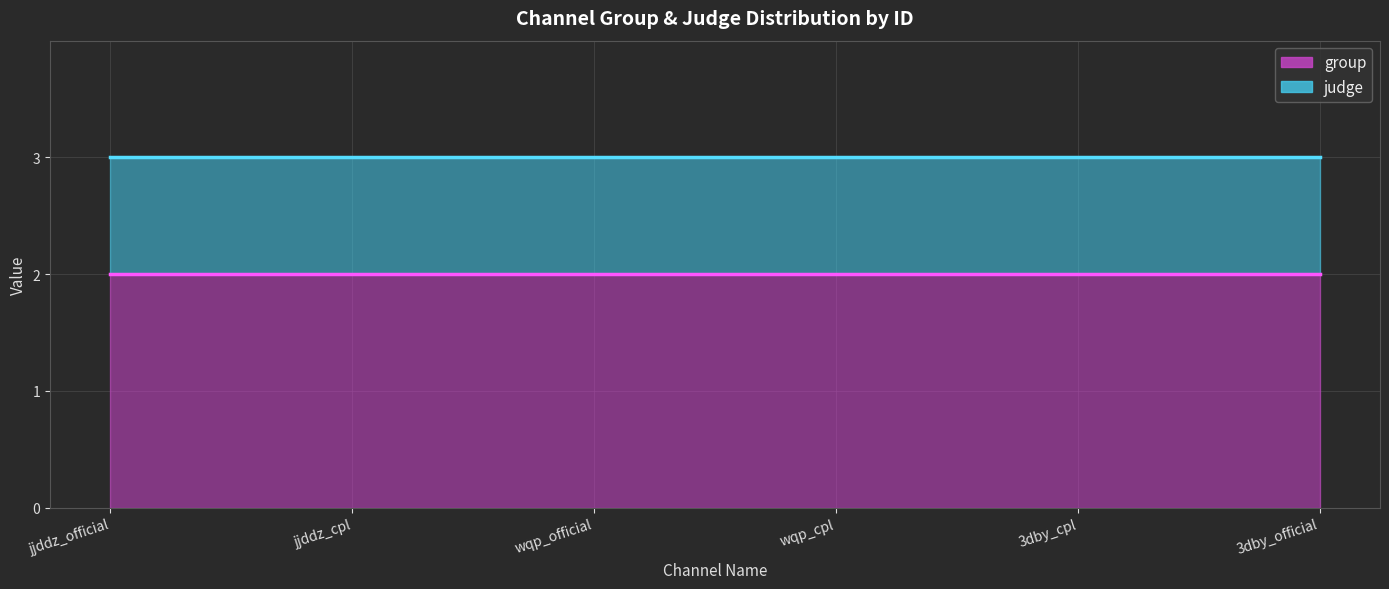

List the series in order of their overall mean, highest first.

group, judge